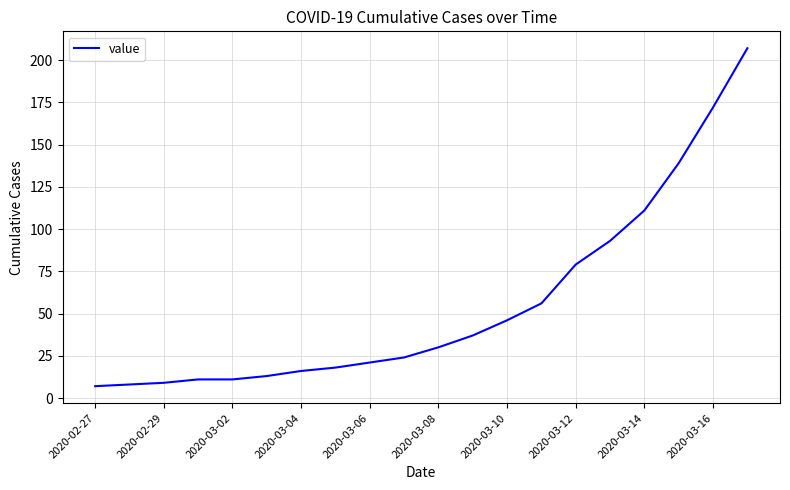

What is the difference between the maximum and minimum values?

200